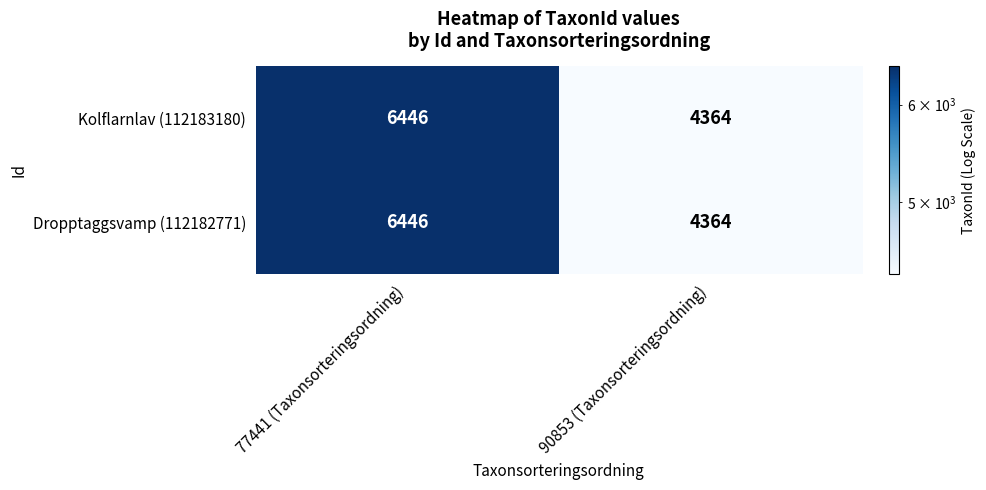

What is the total value across all series at 77441 (Taxonsorteringsordning)?

12892